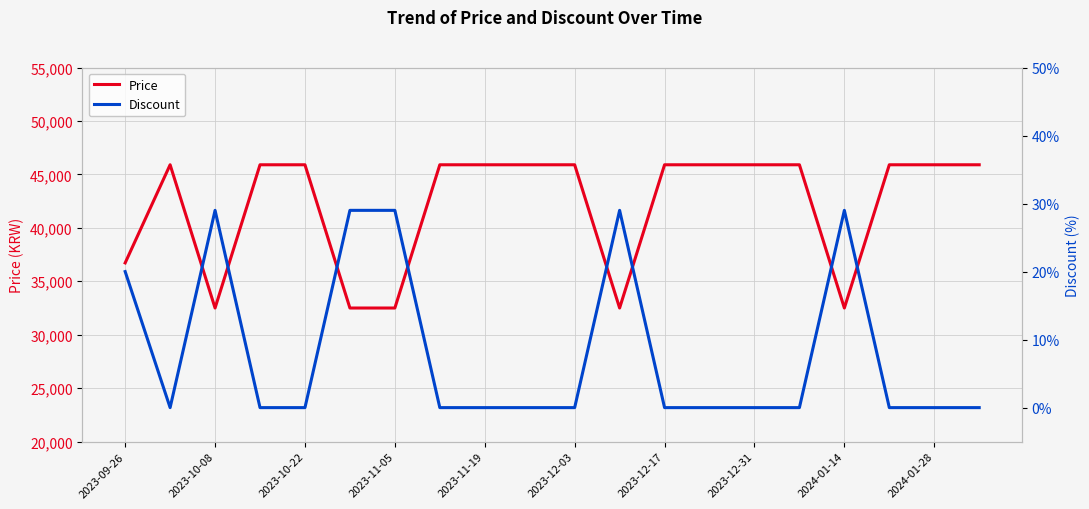

At 11, list the series in order from smallest to largest.

Discount, Price